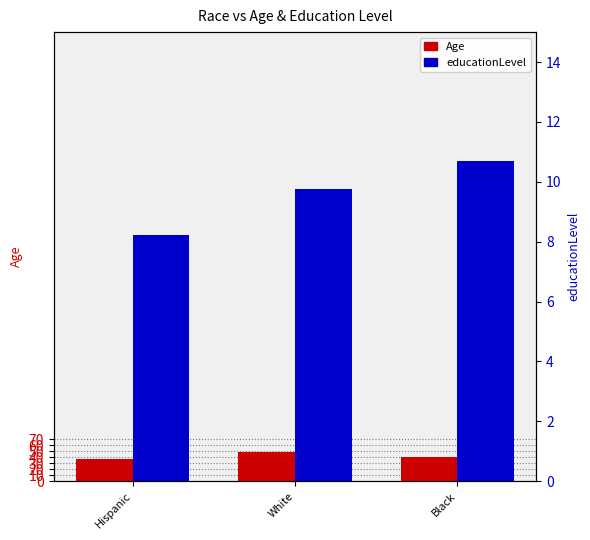

What is the spread (max minus min) of values at Black?

30.3